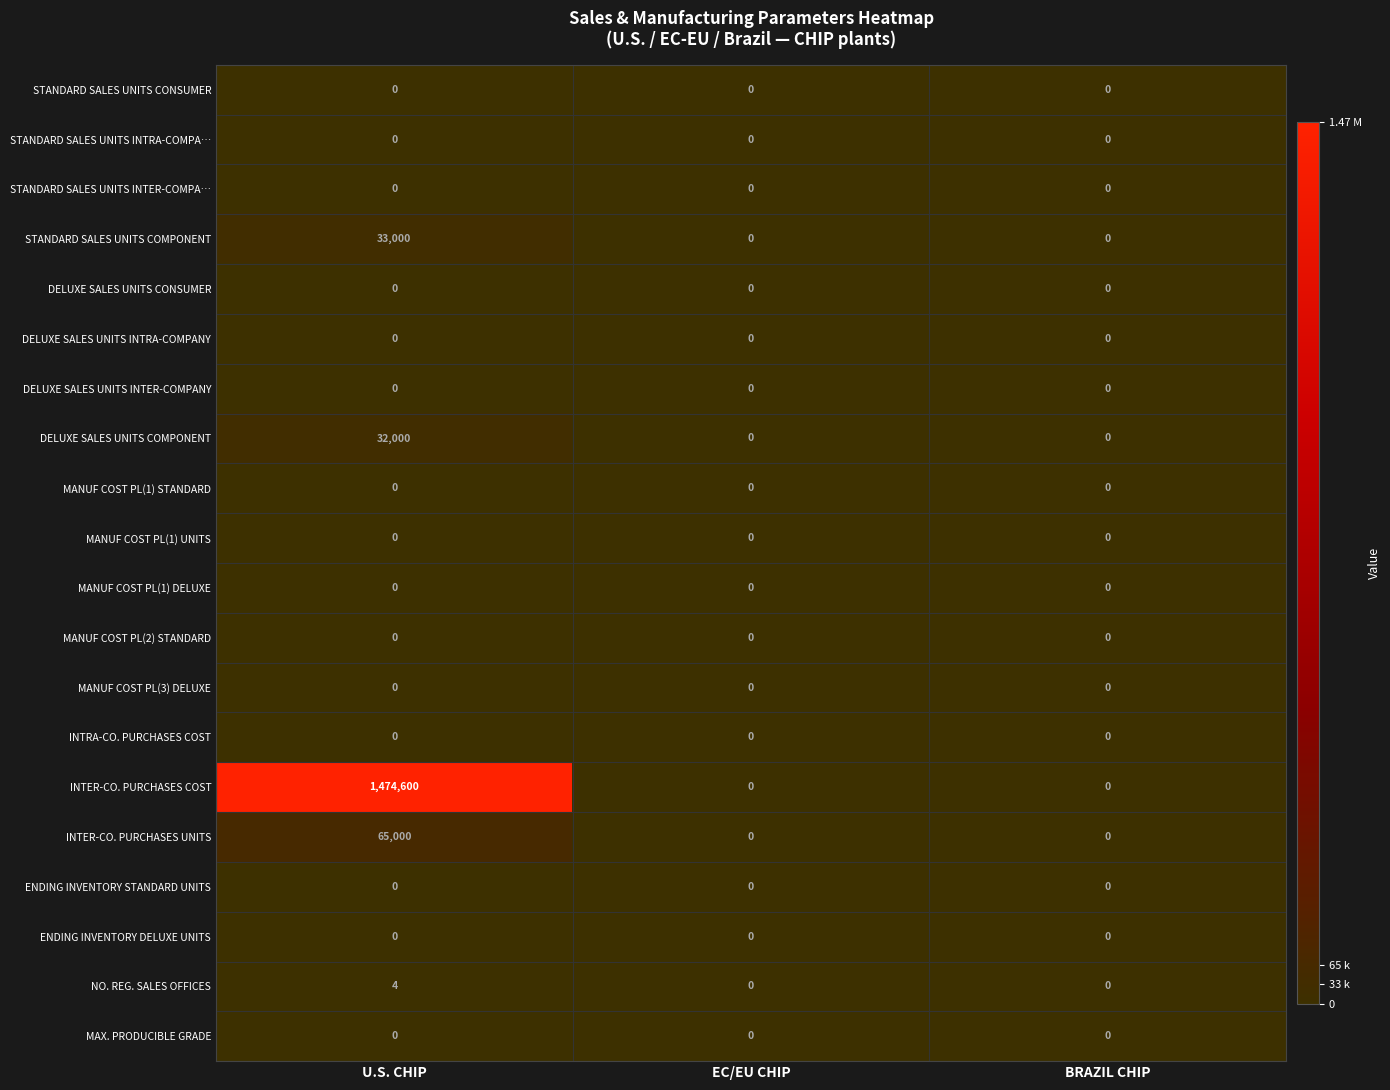

How many series are shown in this chart?

20